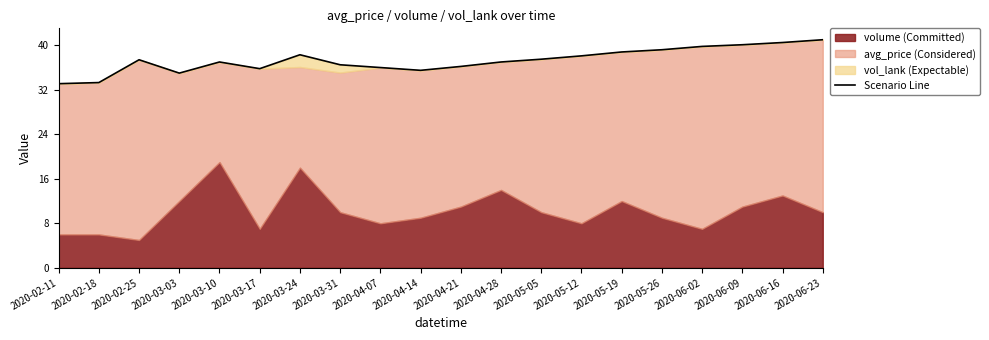

What is the label of the 11th point from the right?

2020-04-14